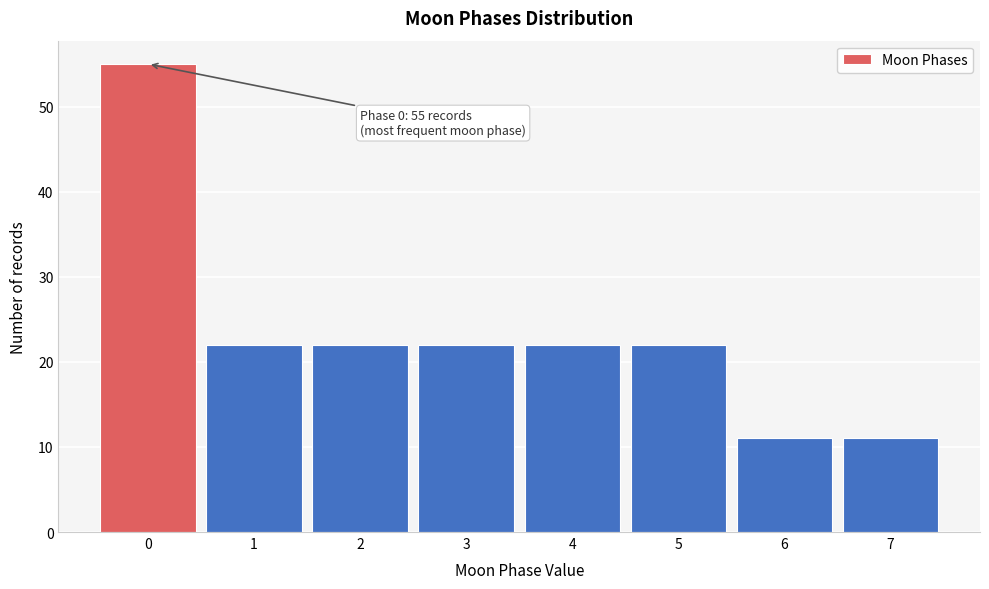

Reading left to right, list all the values displayed in this chart.

55	22	22	22	22	22	11	11